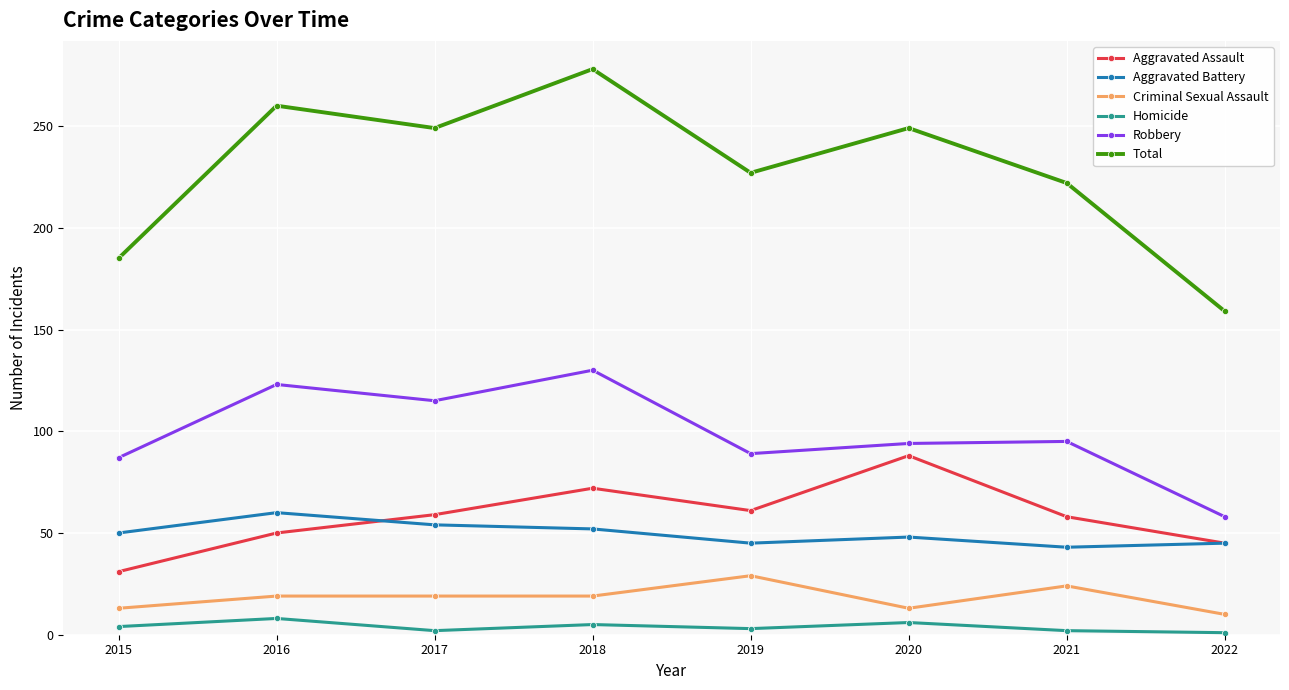

Which series has the largest total across all categories?

Total